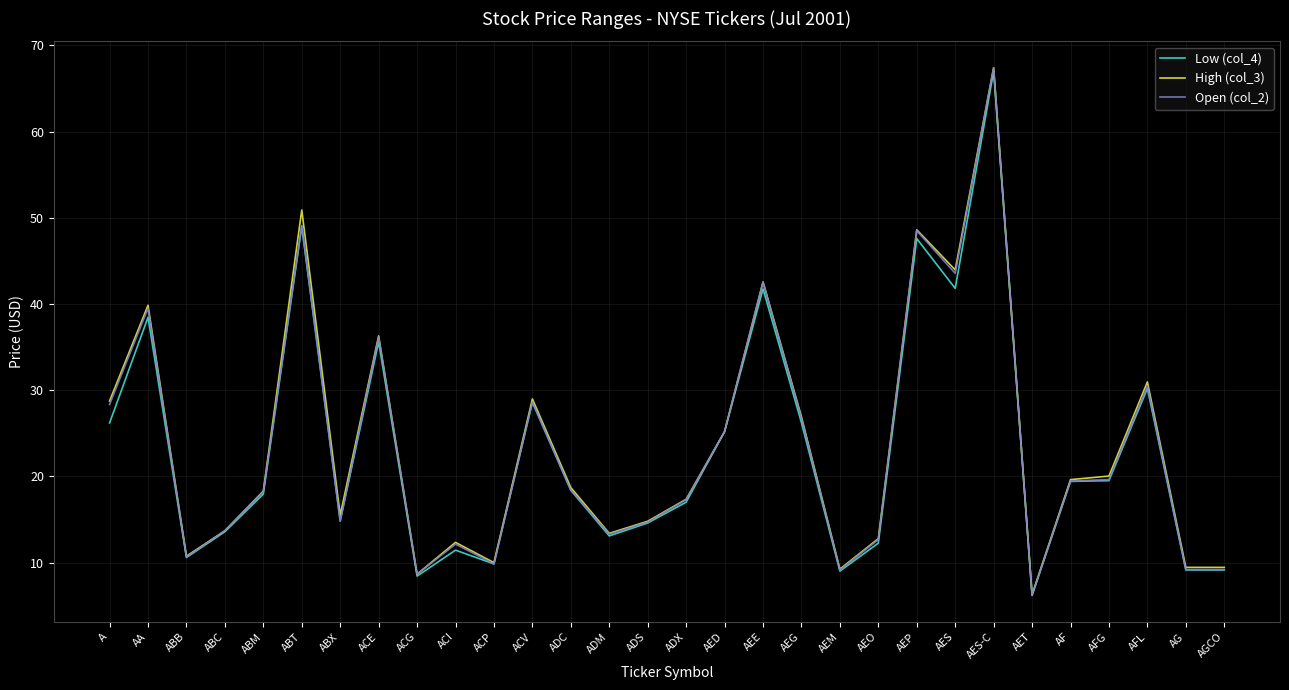

What position from the right is ABX?

24